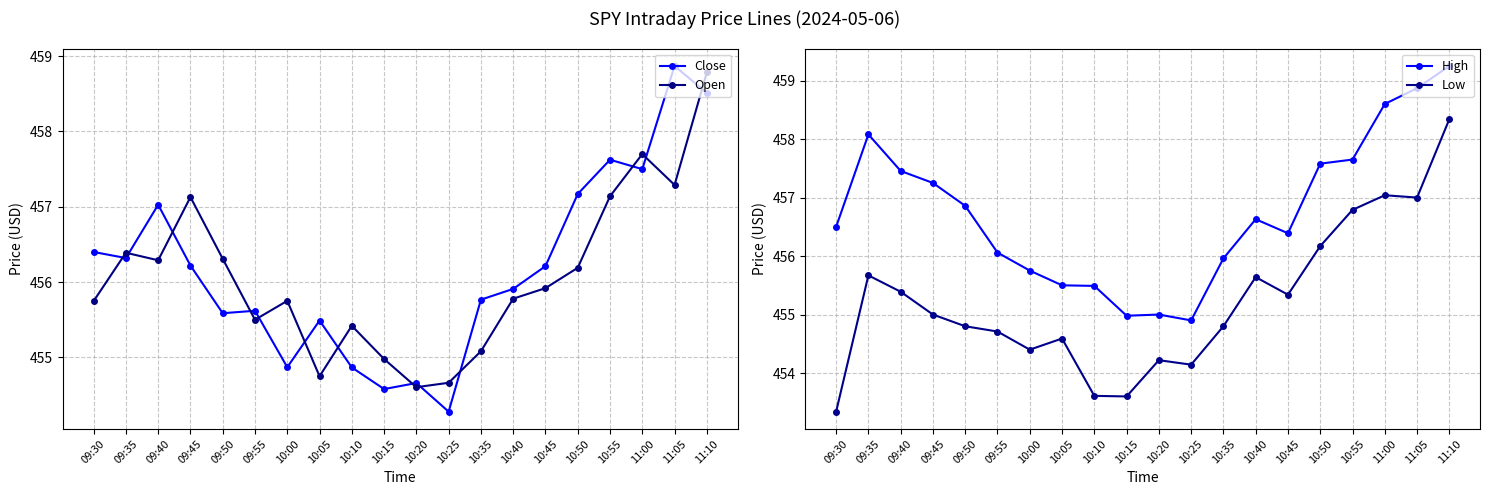

What is the total value across all series at 10:05?

1820.3